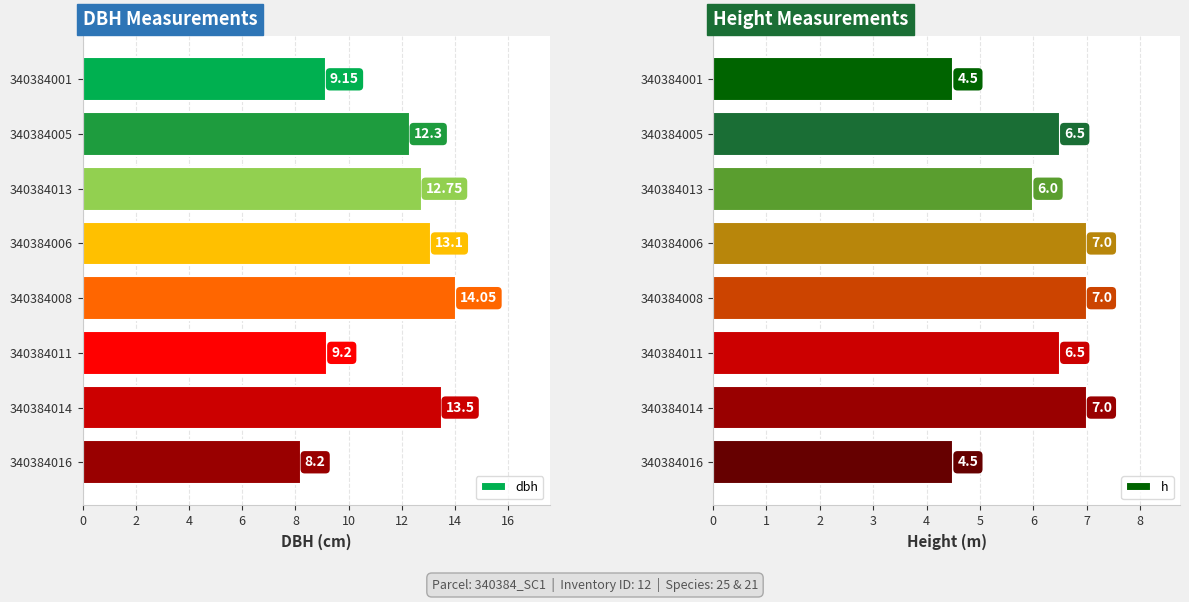

What is the sum of the dbh values at 340384014 and 340384016?

21.7